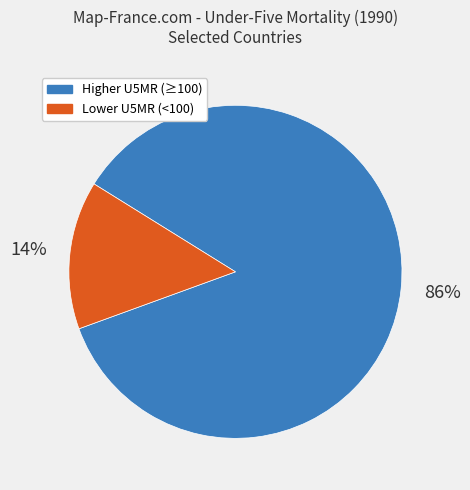

Does any single category account for the majority?

Yes